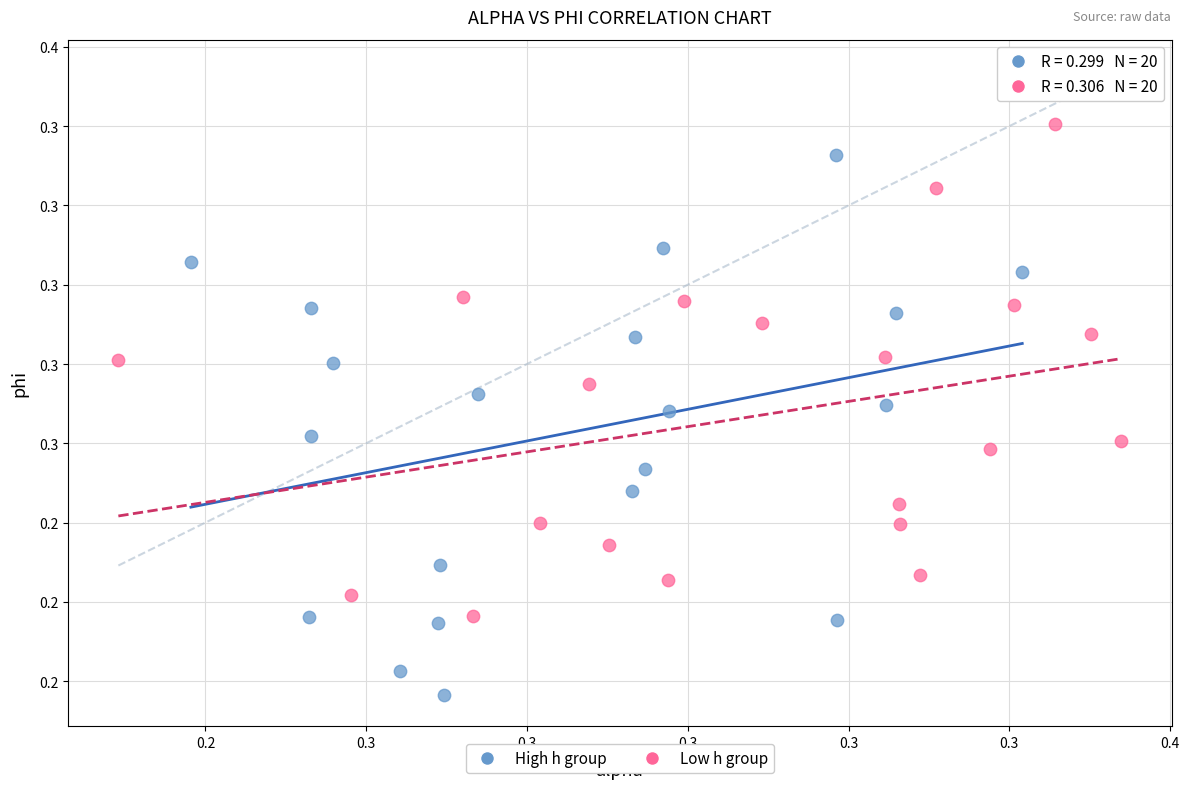

What are all the series names shown in the legend?

High h group, Low h group